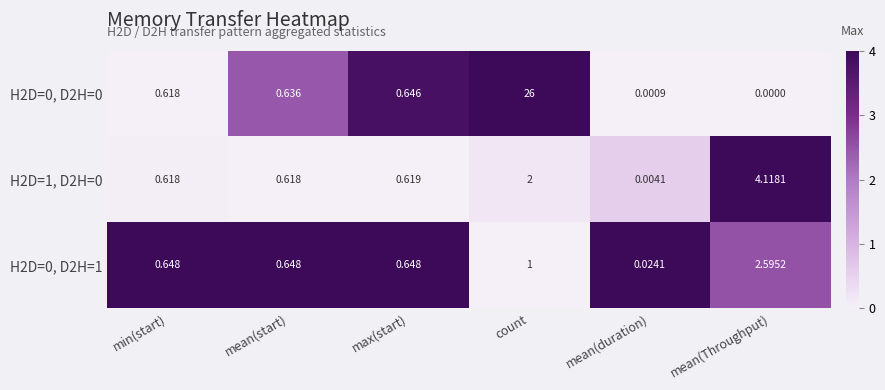

Which category has the highest value across all series?

count